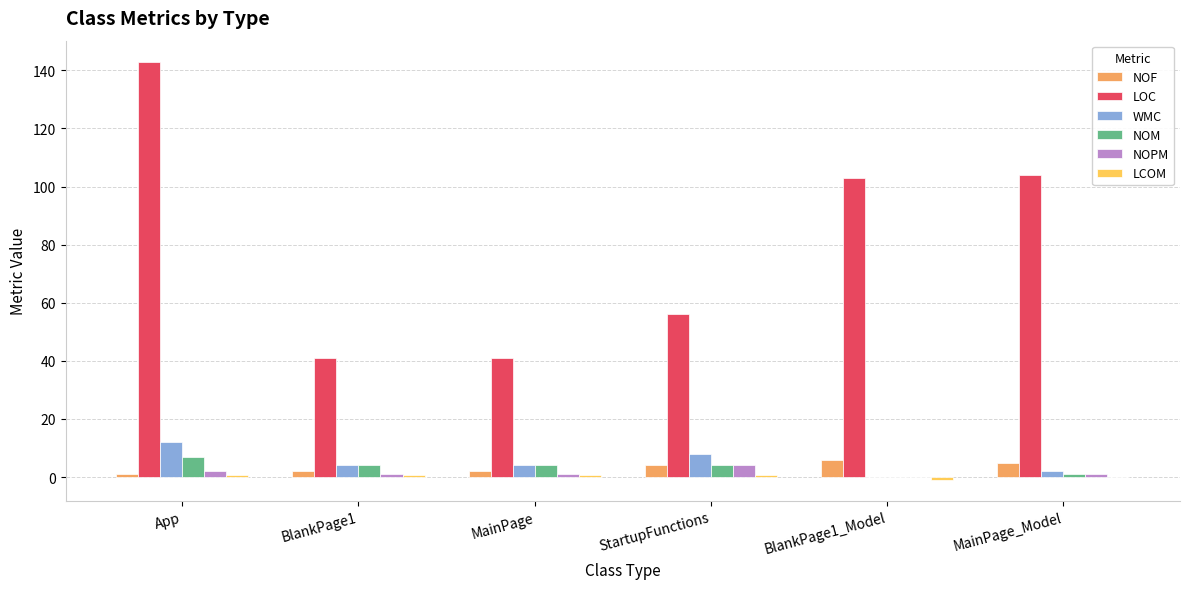

The value of NOF at MainPage_Model is 5.0. True or false?

True